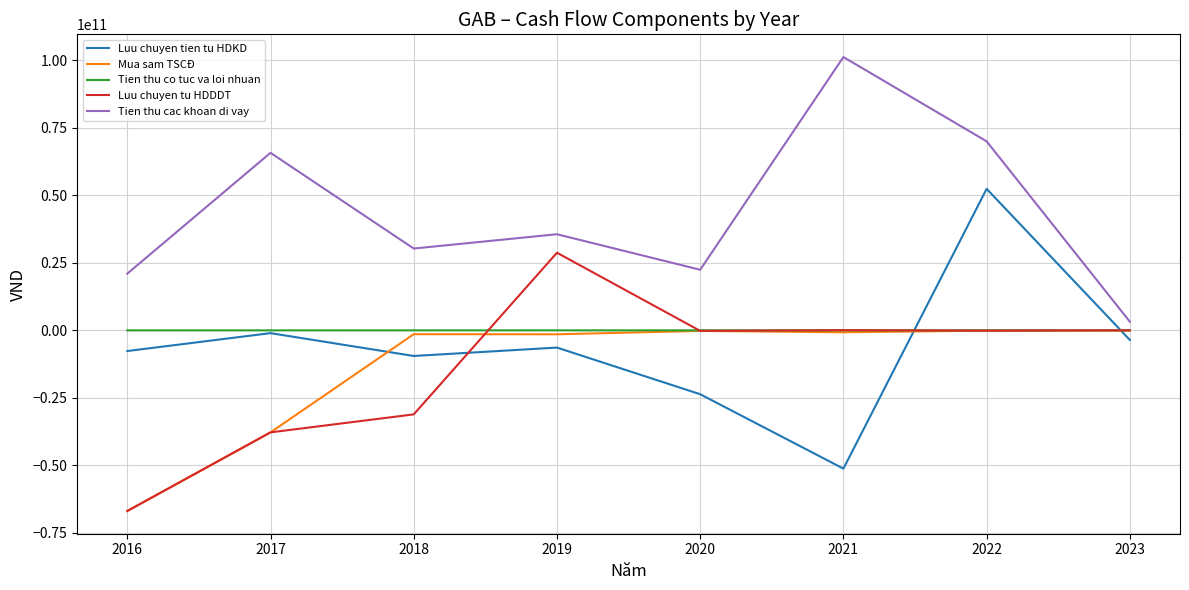

At which category does Tien thu cac khoan di vay reach its first local valley?

2018